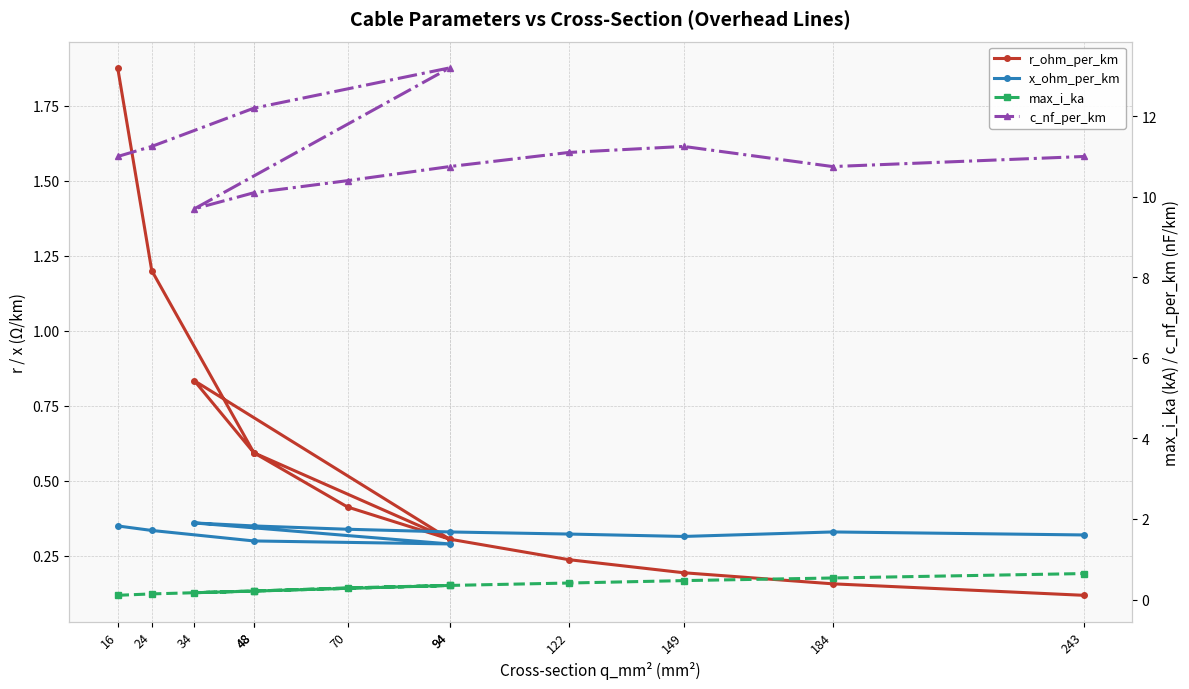

At which label does c_nf_per_km reach its peak?

94